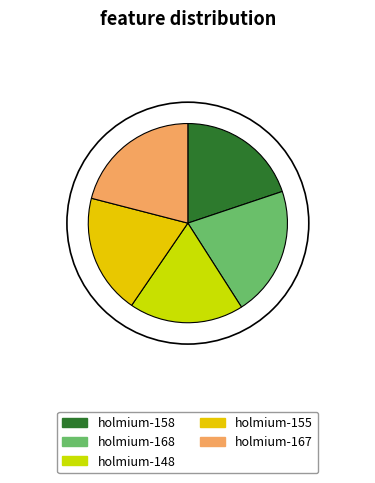

Which has a higher value, holmium-167 or holmium-148?

holmium-167